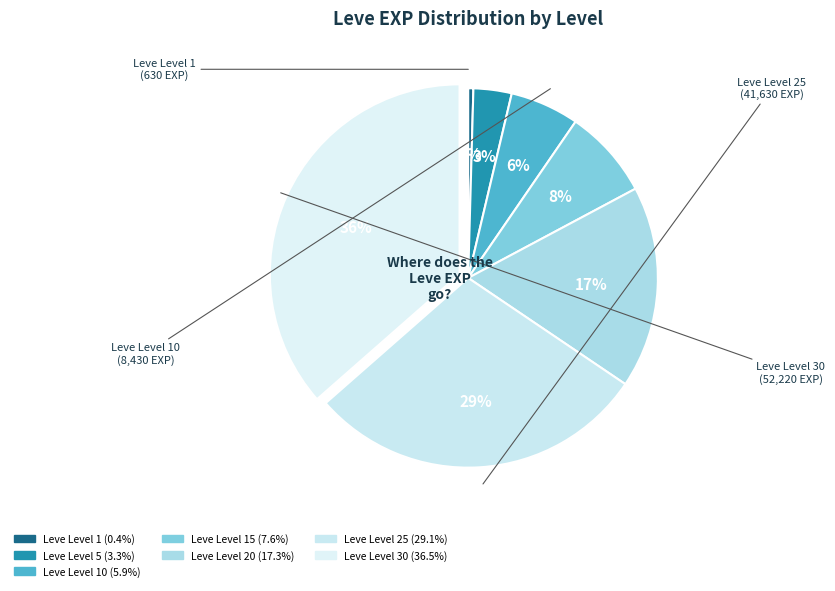

Count the number of slices in the pie.

7